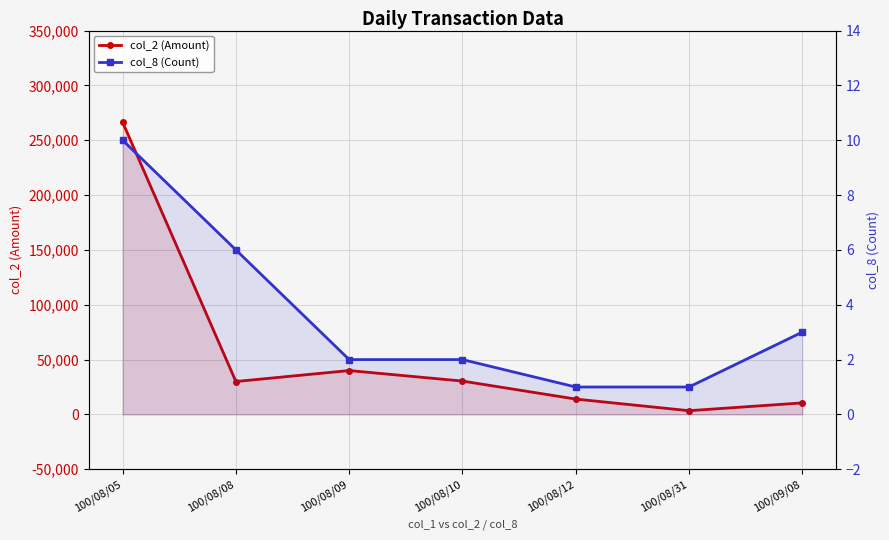

Is it true that col_8 (Count) equals 1 at 100/08/31?

True